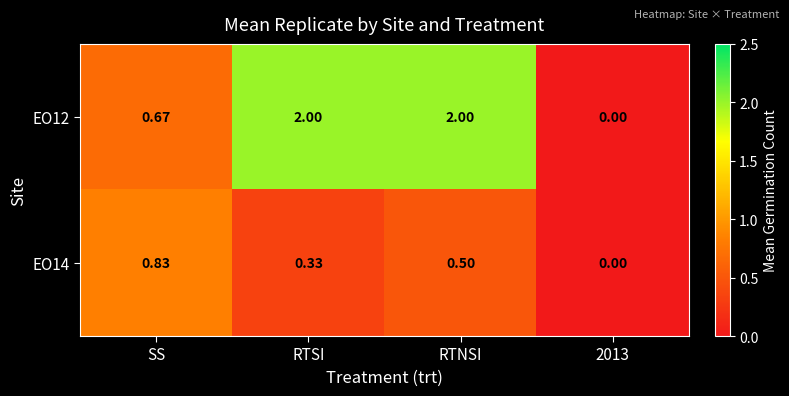

Rank the series by their average value, from lowest to highest.

EO14, EO12